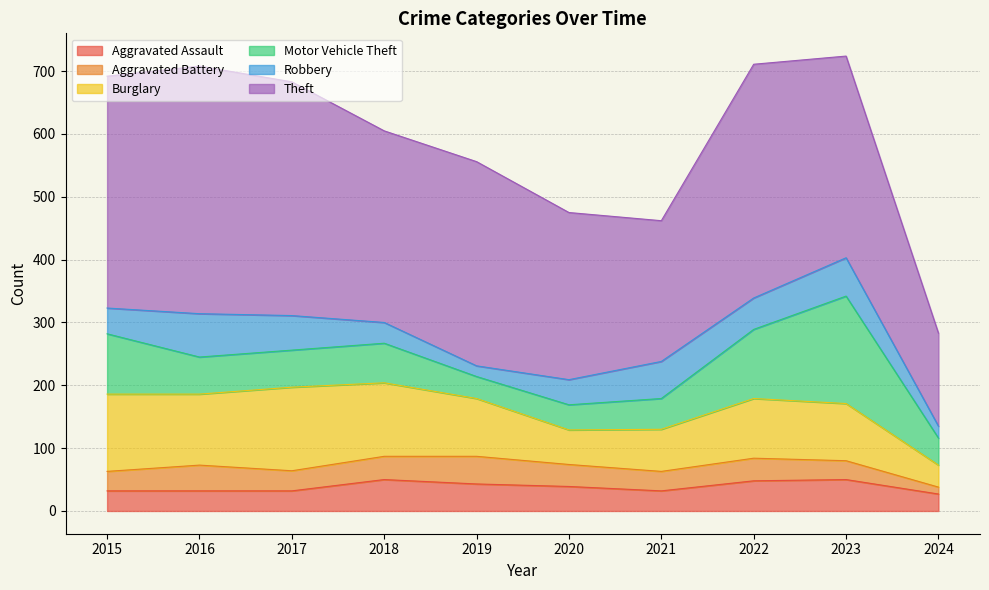

At which category is the sum across all series the highest?

2023